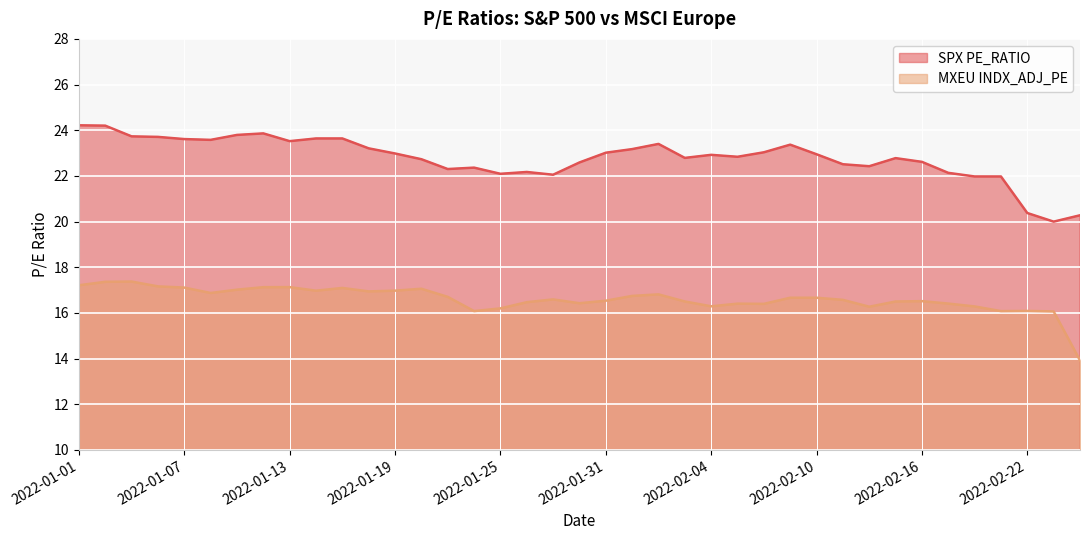

How many interior local peaks does the MXEU INDX_ADJ_PE series have?

10